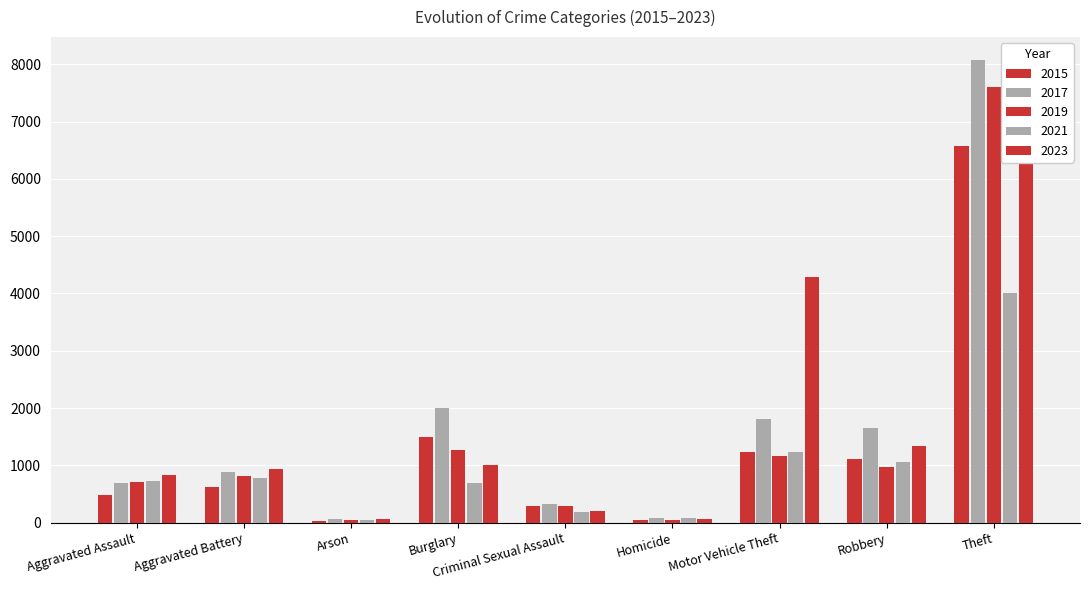

What is the value of the 2017 bar at the 9th from the left?

8070